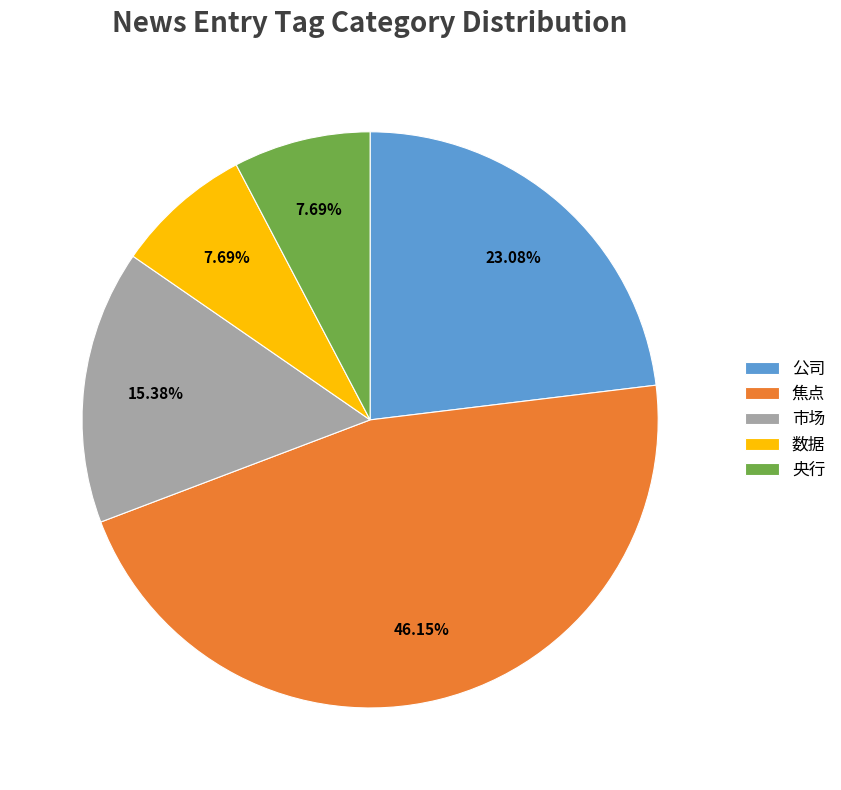

Which slice is the largest?

焦点